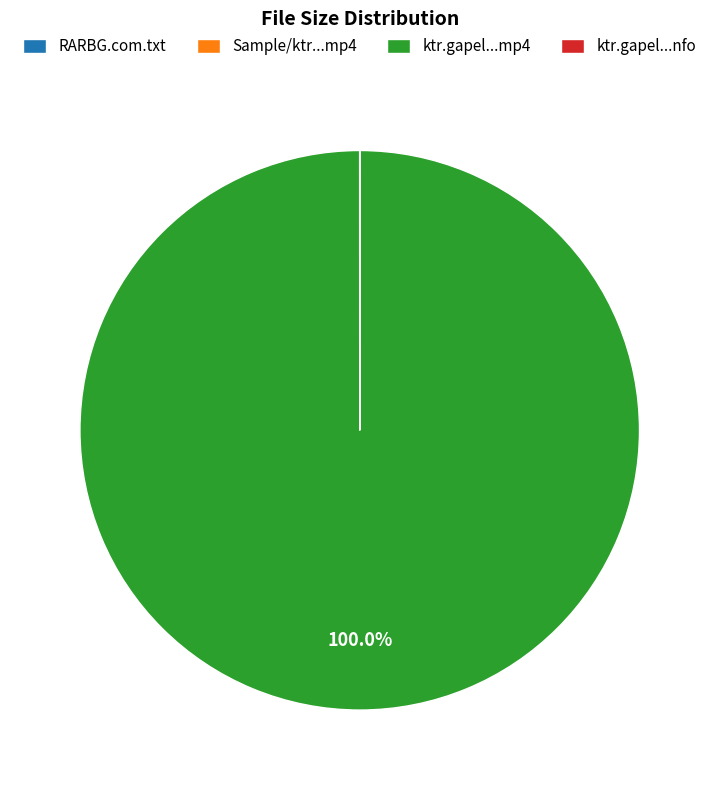

Is there any slice that represents more than half of the pie?

Yes